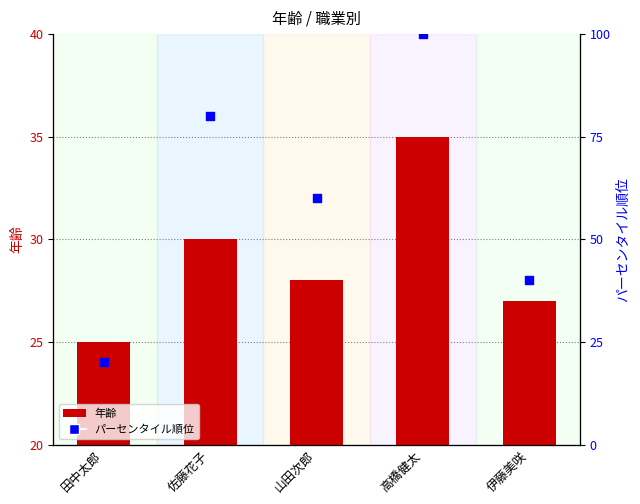

What are all the series names shown in the legend?

年齢, パーセンタイル順位